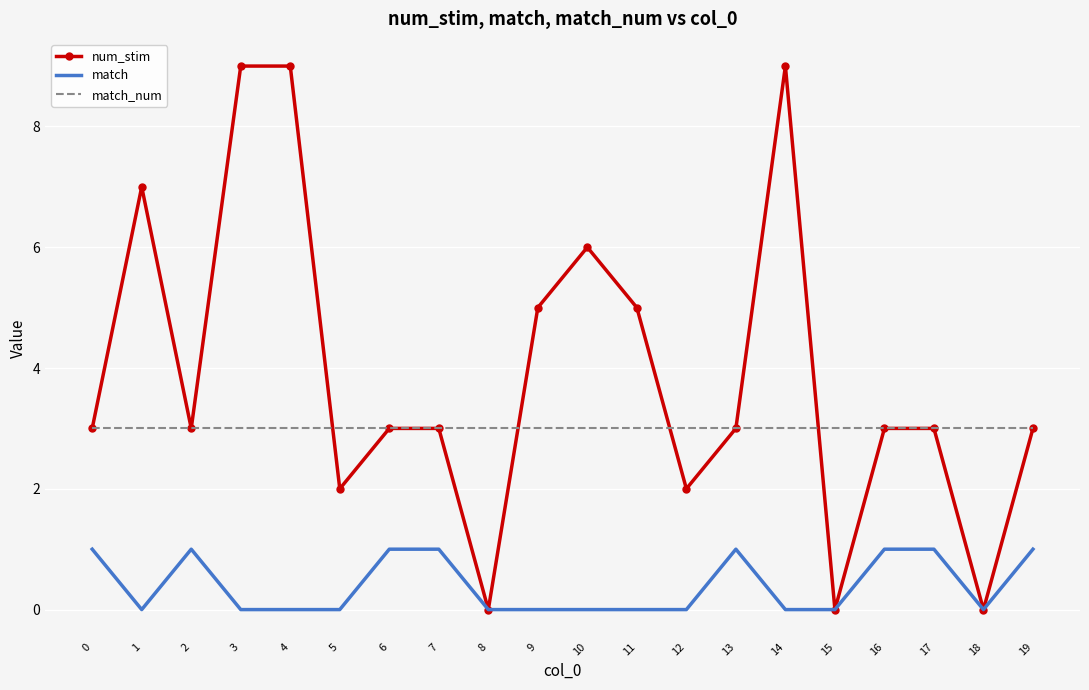

What is the maximum value for match_num?

3